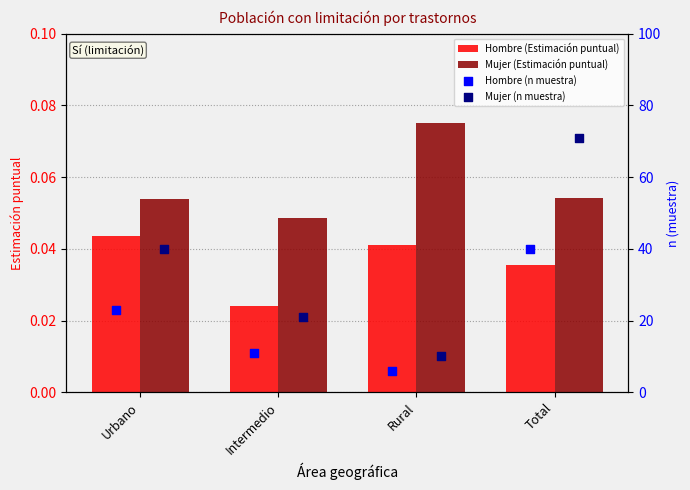

Is the value of Mujer (Estimación puntual) at Urbano greater than the value of Hombre (Estimación puntual) at Intermedio?

Yes